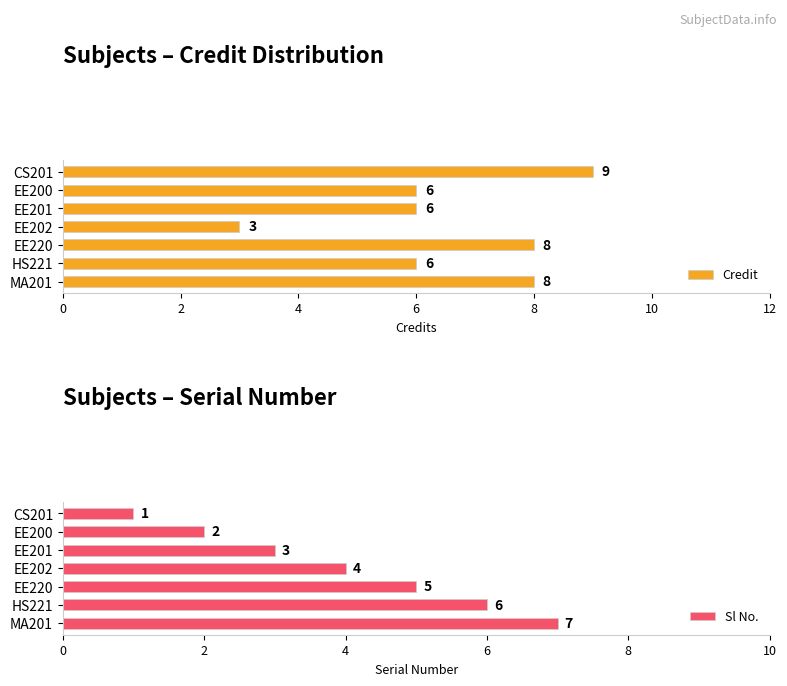

What are all the series names shown in the legend?

Credit, Sl No.